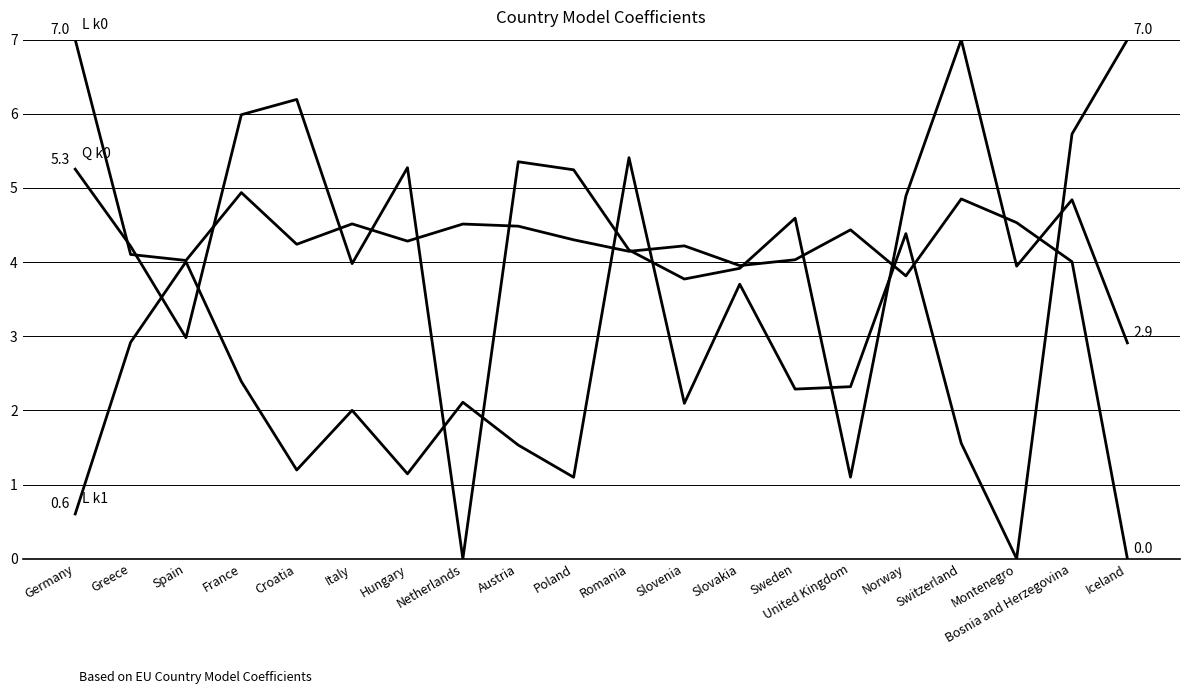

Count the number of data series in this chart.

3